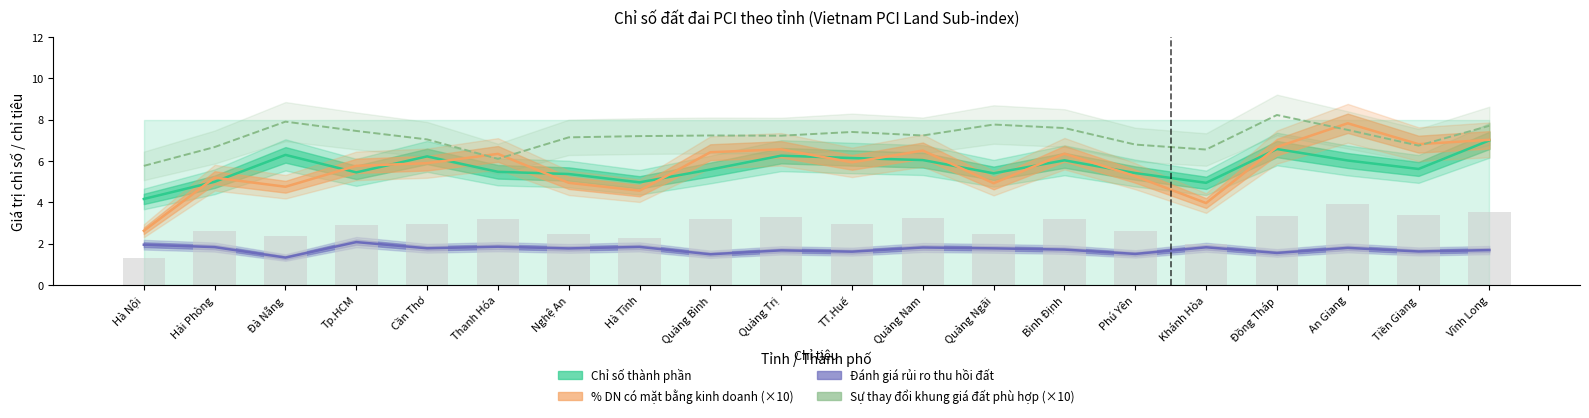

What are all the series names shown in the legend?

Chỉ số thành phần, % DN có mặt bằng kinh doanh, Đánh giá rủi ro thu hồi đất, Sự thay đổi khung giá đất phù hợp